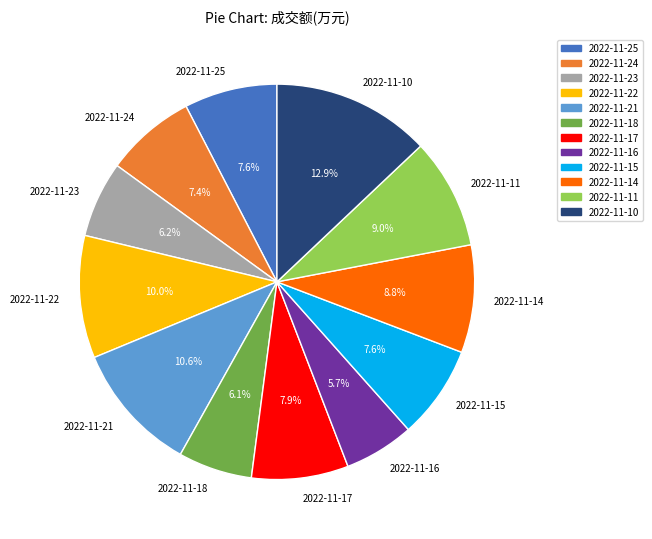

To the nearest percent, what is the difference between the largest and smallest slice percentages?

7%